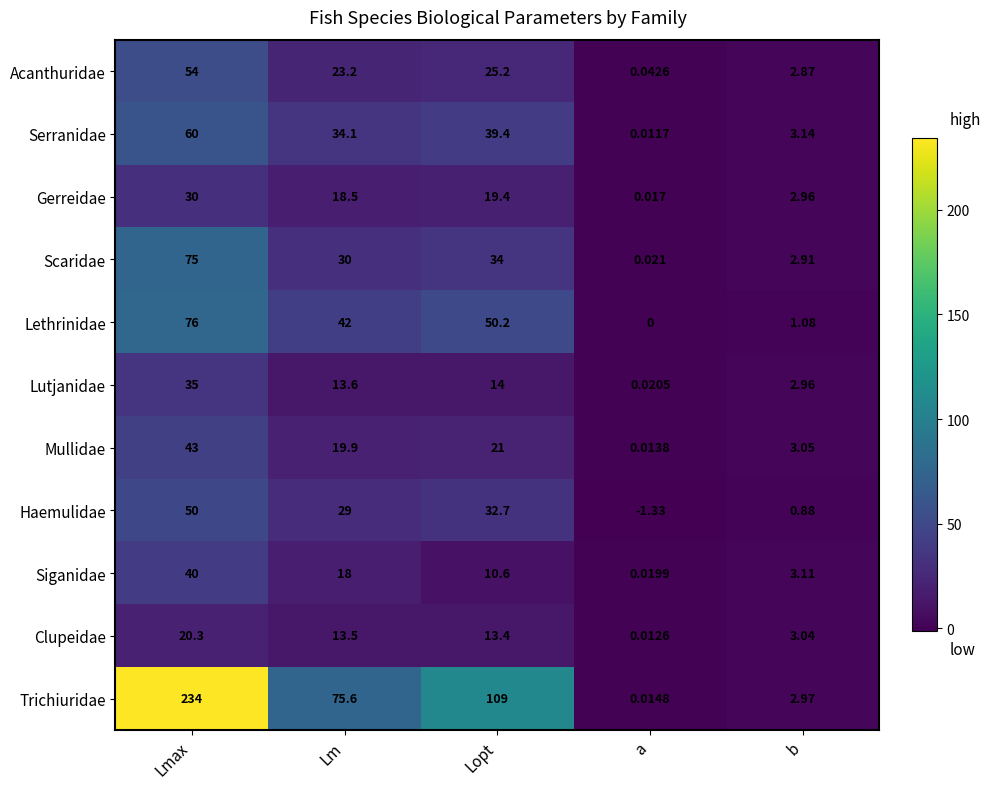

At Lm, list the series in order from largest to smallest.

Trichiuridae, Lethrinidae, Serranidae, Scaridae, Haemulidae, Acanthuridae, Mullidae, Gerreidae, Siganidae, Lutjanidae, Clupeidae